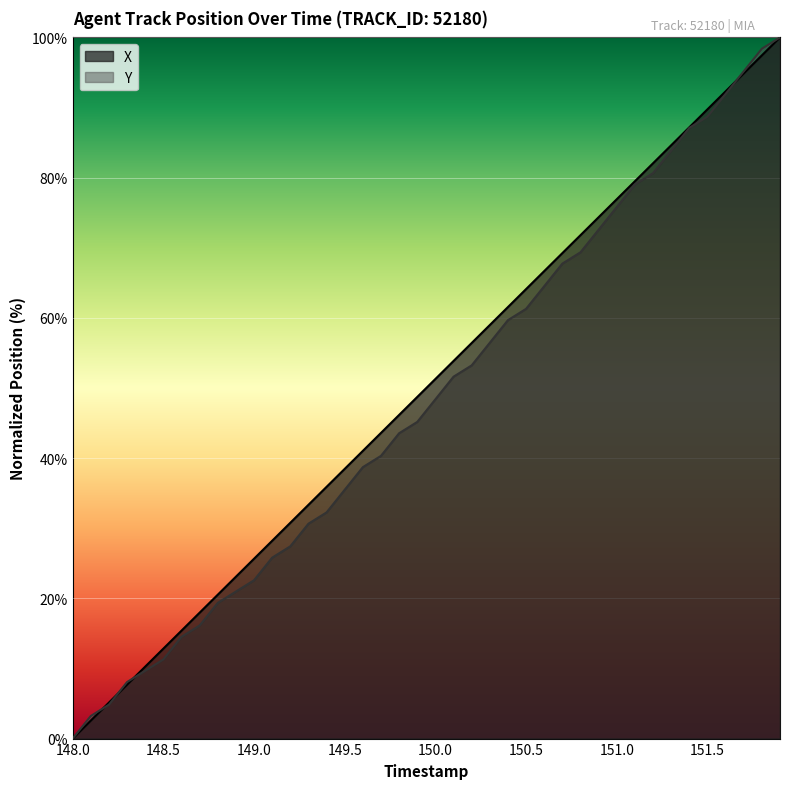

How many intersections are there between Y and X?

4